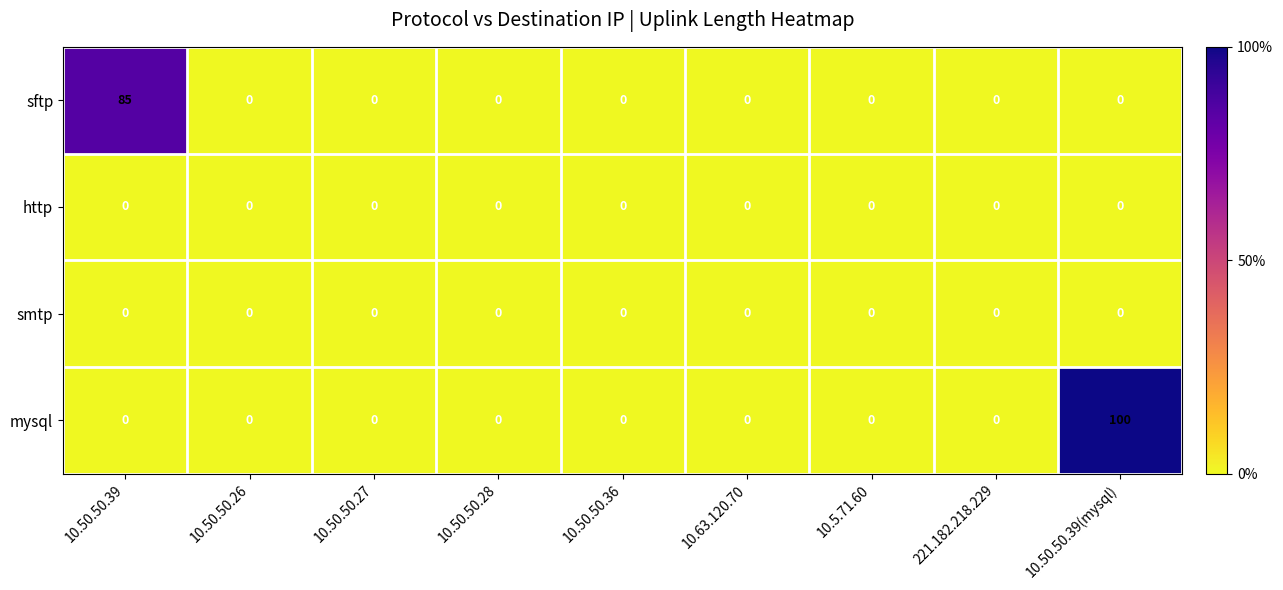

Which series has the largest total across all categories?

mysql